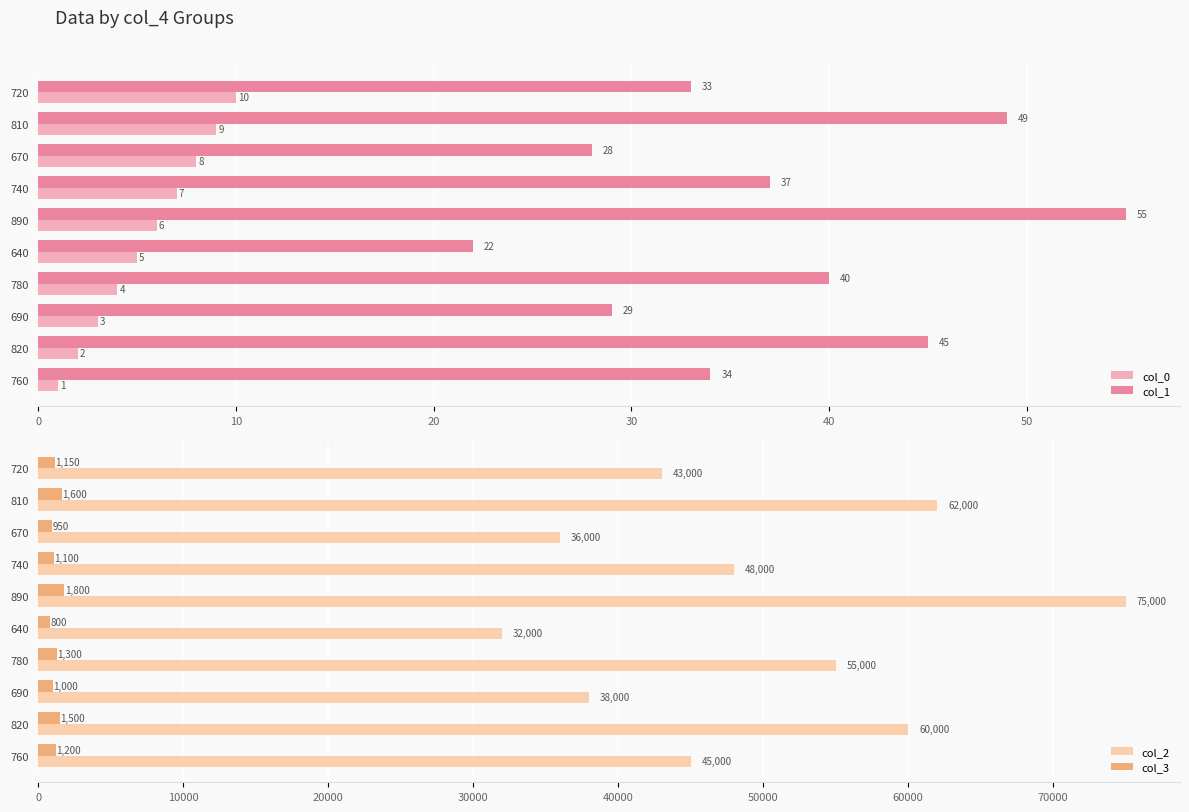

At which label does col_0 reach its peak?

720